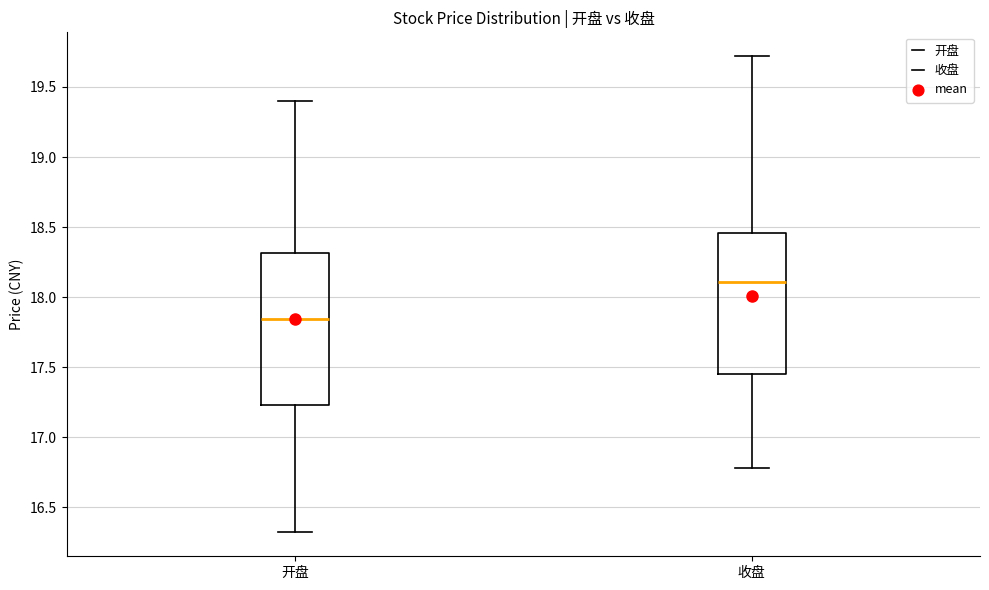

Reading left to right, transcribe this box plot: for each box, give where its median line is, the range the box spans, and where its two whiskers end, as read against the y-axis. The values are not printed on the chart, so give them approximately, as read against the axis.

开盘: median 17.85, box 17.25 to 18.30, whiskers 16.30 to 19.40
收盘: median 18.10, box 17.45 to 18.45, whiskers 16.80 to 19.70